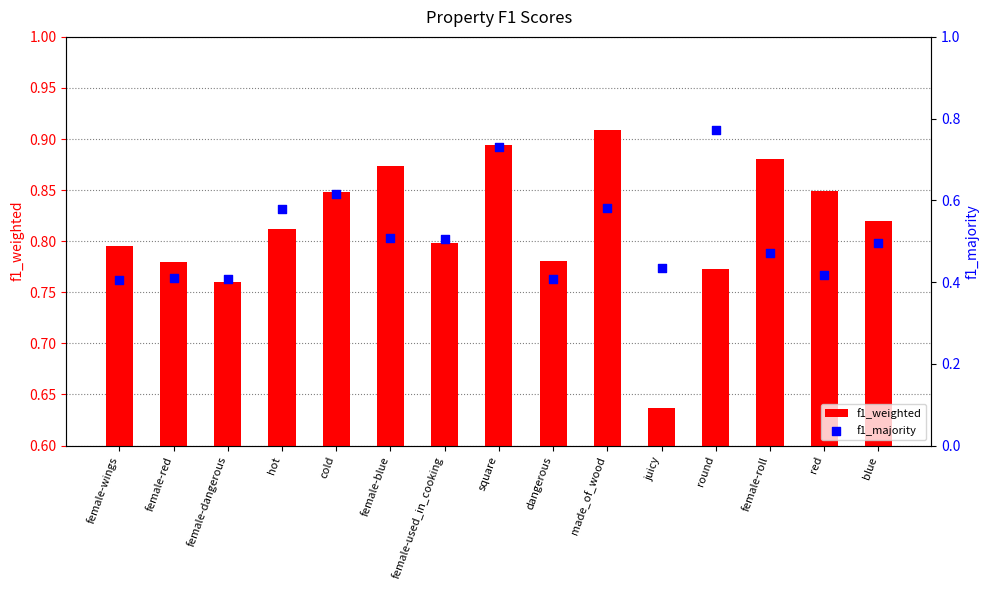

What is the total value across all series at square?

1.6